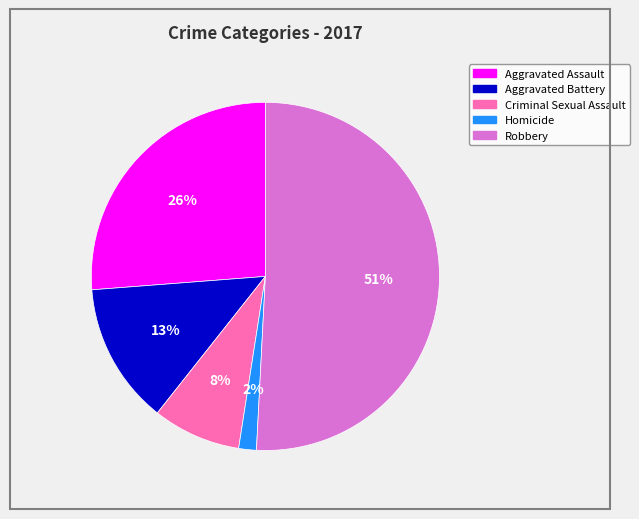

To the nearest percent, what is the difference between the Robbery and Criminal Sexual Assault slice percentages?

43%